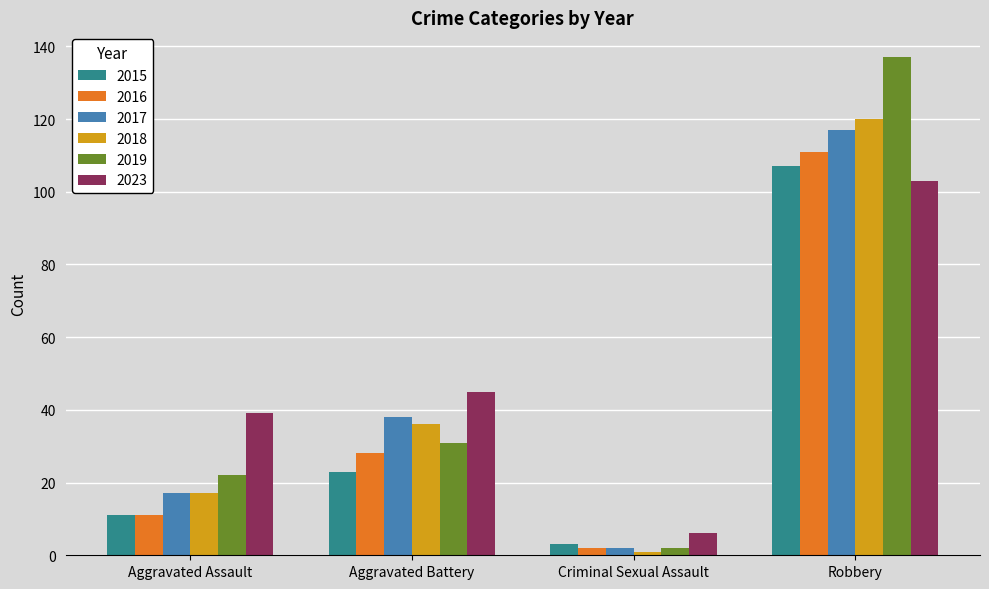

What position from the right is Aggravated Battery?

3